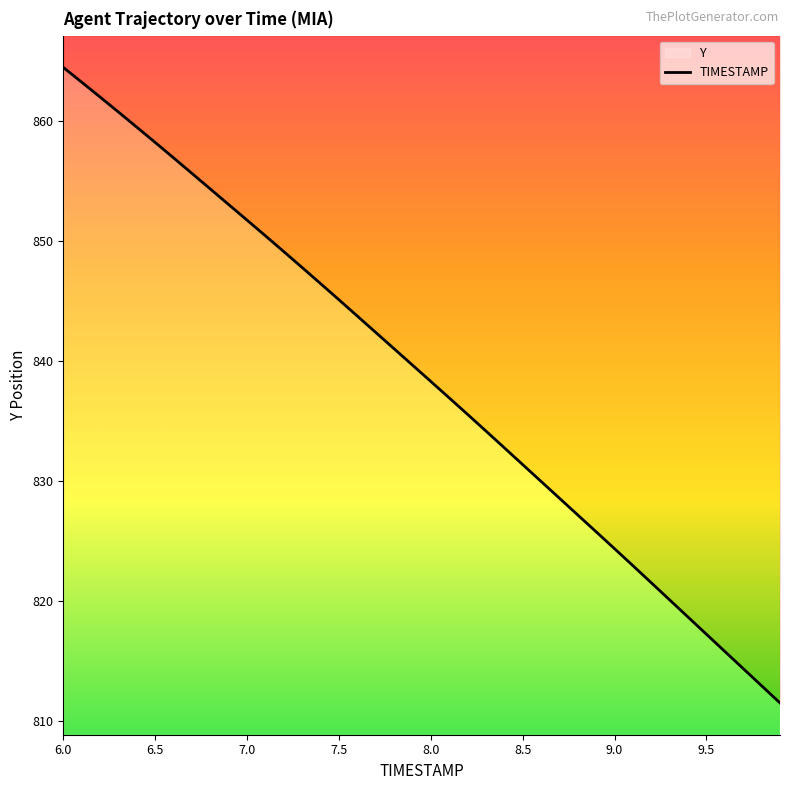

Reading left to right, list all the values displayed in this chart.

864.5	863.2	862.0	860.7	859.5	858.2	856.9	855.6	854.3	853.0	851.7	850.4	849.1	847.8	846.4	845.1	843.7	842.4	841.0	839.6	838.3	836.9	835.5	834.1	832.8	831.4	829.9	828.5	827.1	825.7	824.3	822.9	821.5	820.1	818.6	817.2	815.8	814.4	812.9	811.5